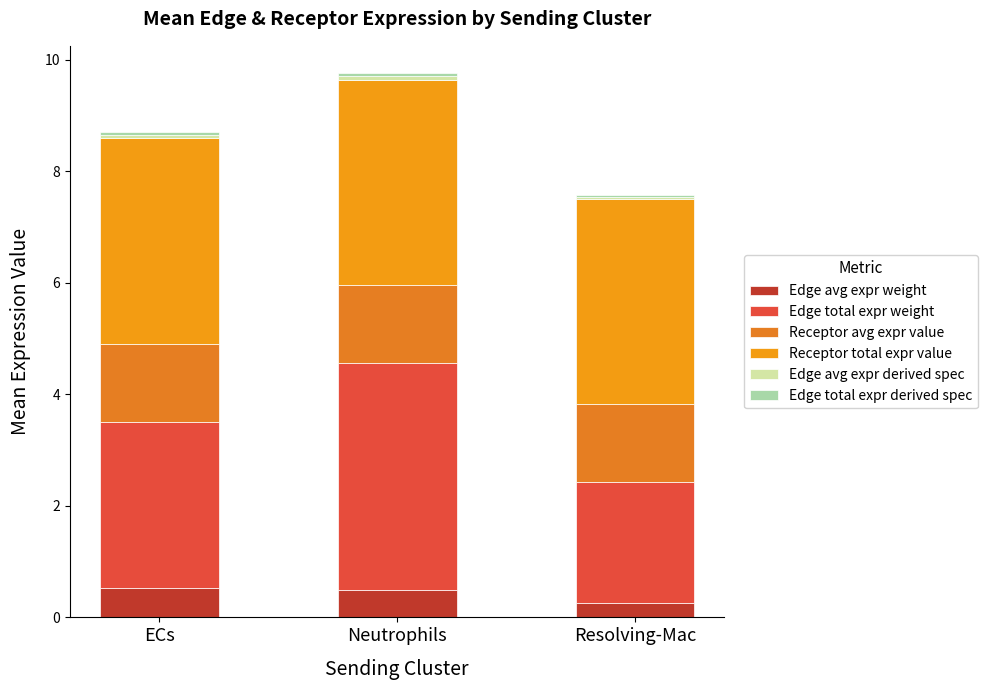

List the series in order of their peak value, lowest first.

Edge total expr derived spec, Edge avg expr derived spec, Edge avg expr weight, Receptor avg expr value, Receptor total expr value, Edge total expr weight